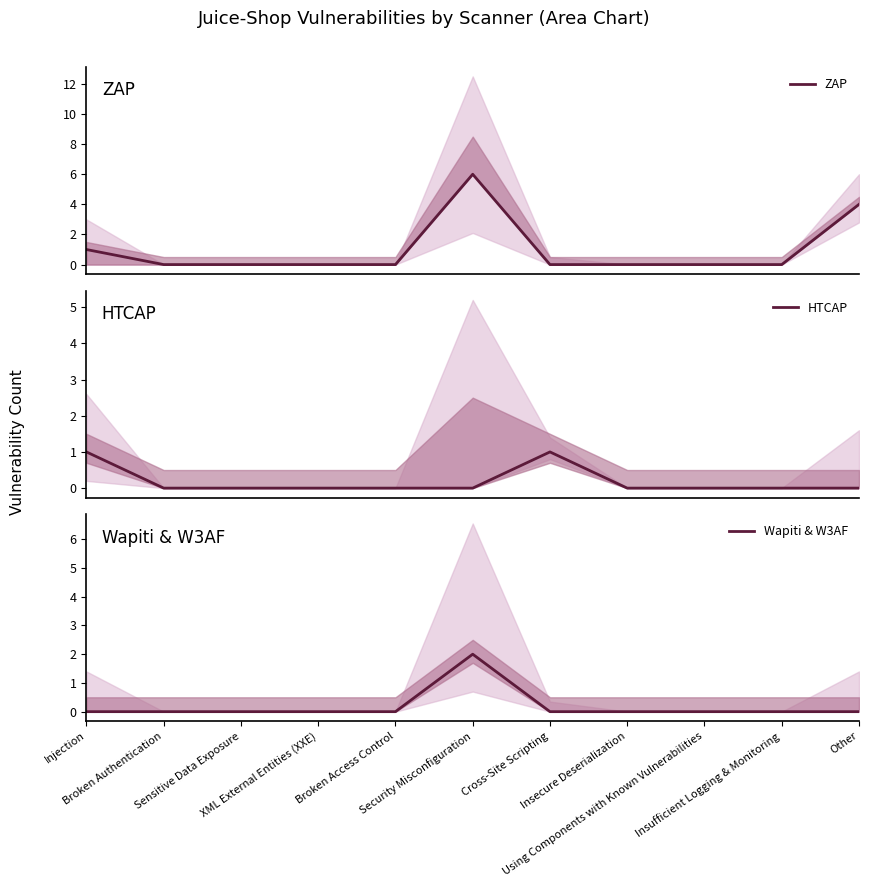

How many interior local peaks does the HTCAP series have?

1